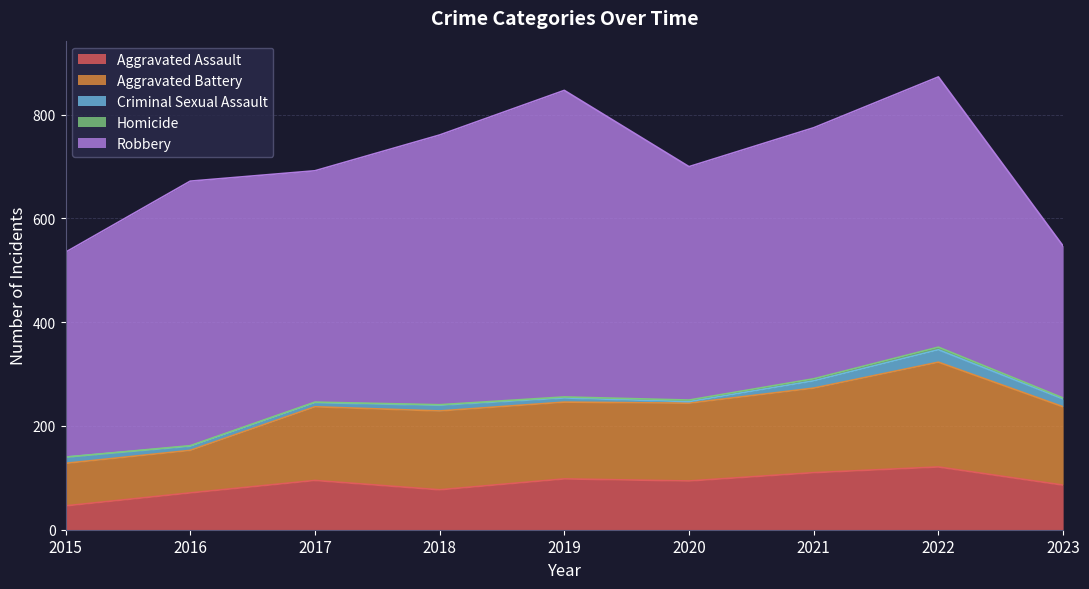

What is the total value across all series at 2021?

775